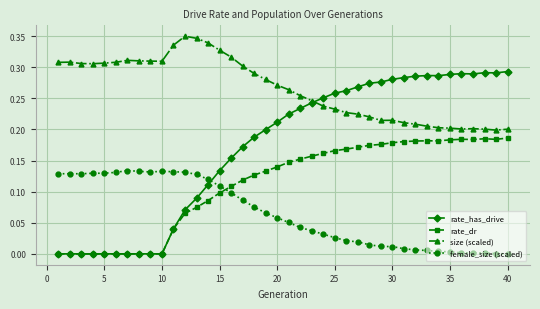

True or false: size (scaled) and rate_dr cross at least once.

False